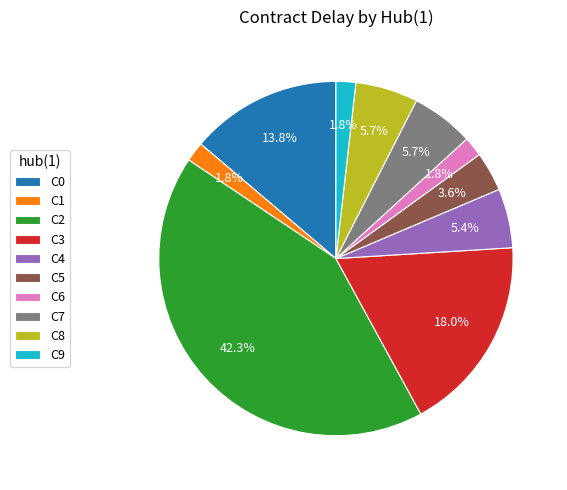

Is there any slice that represents more than half of the pie?

No